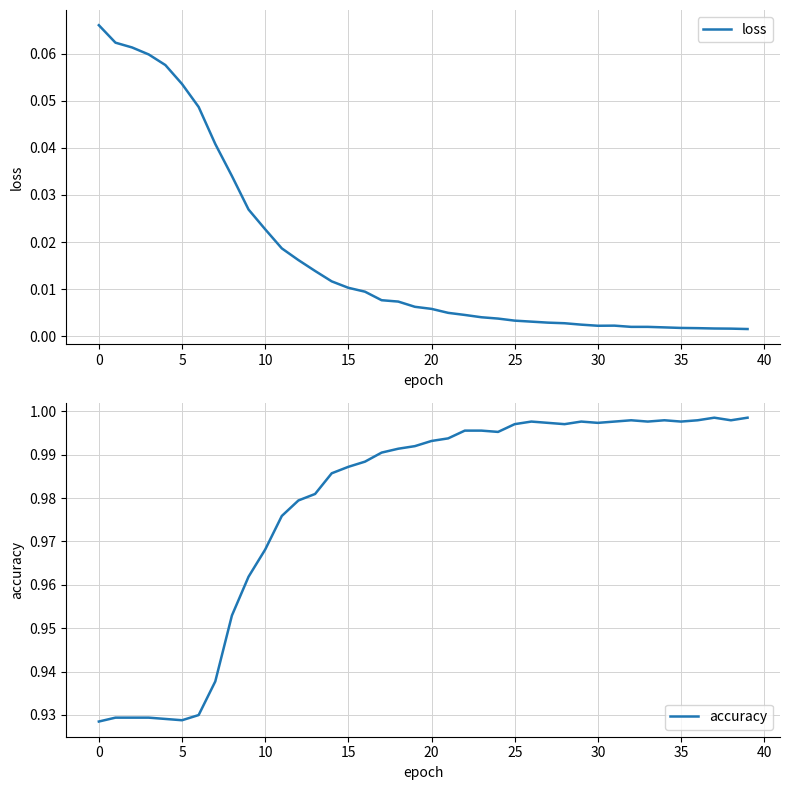

Does the chart have visible grid lines?

Yes